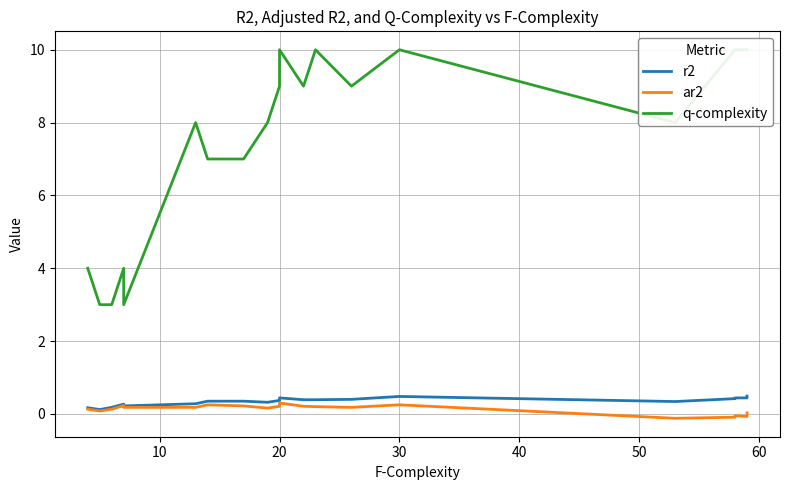

At how many categories does at least one series exceed 9?

7